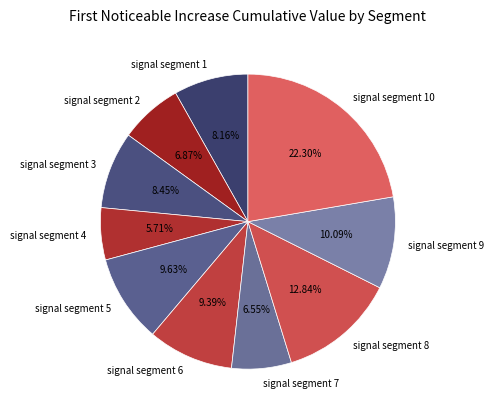

Is there a majority slice in this chart?

No